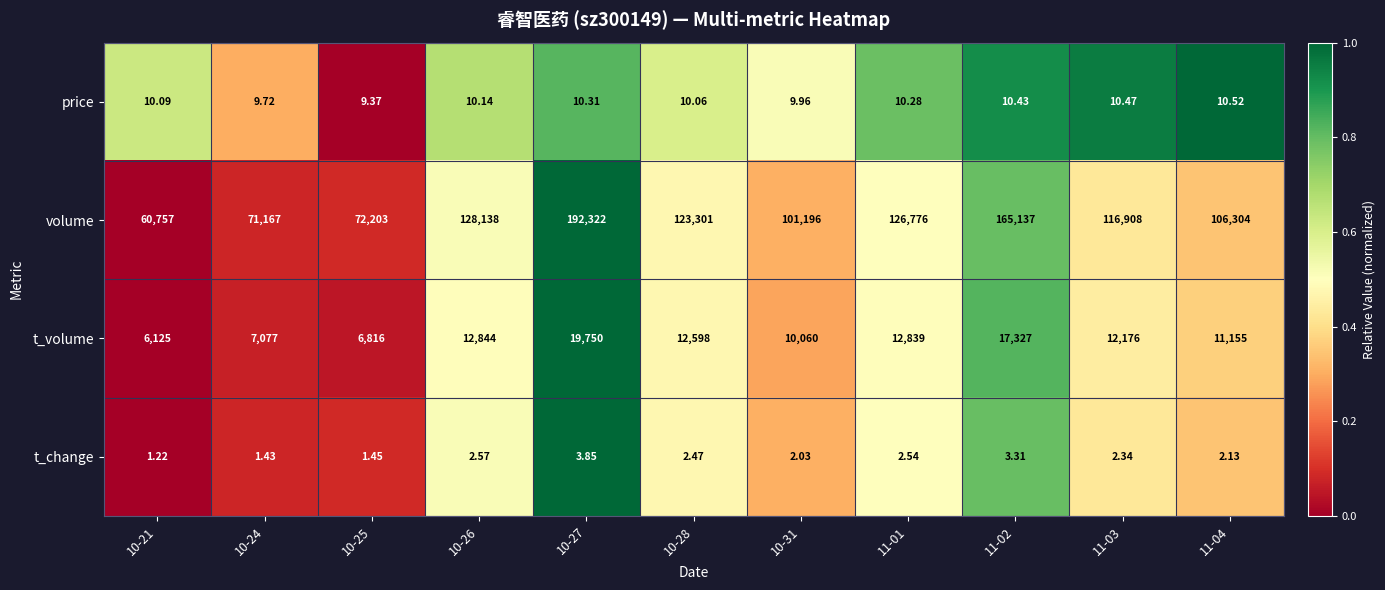

What is the total value across all series at 10-21?

66893.3